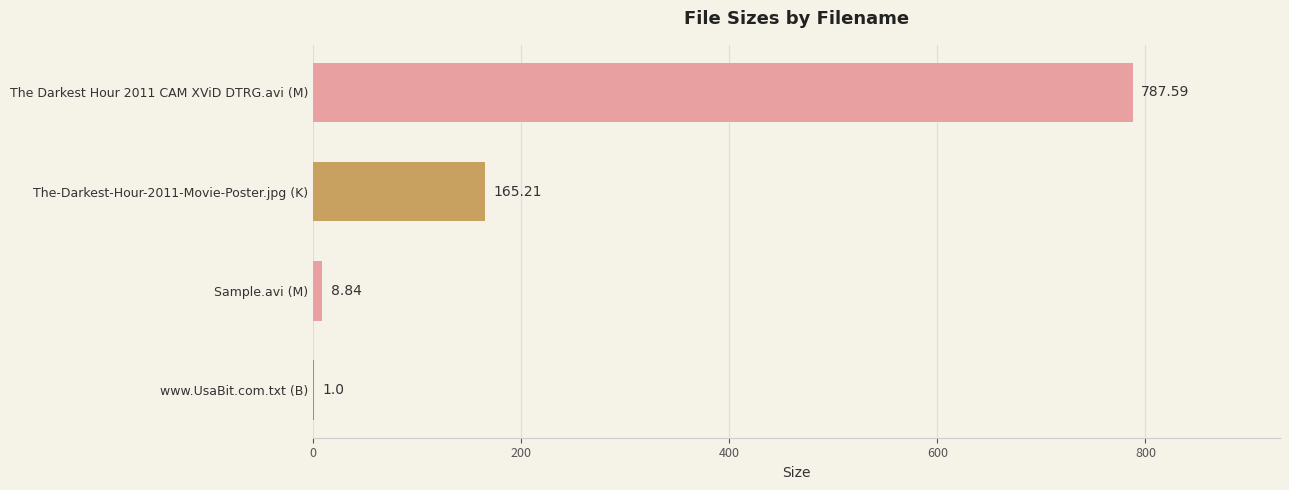

What is the sum of the values at The Darkest Hour 2011 CAM XViD DTRG.avi (M) and The-Darkest-Hour-2011-Movie-Poster.jpg (K)?

952.8